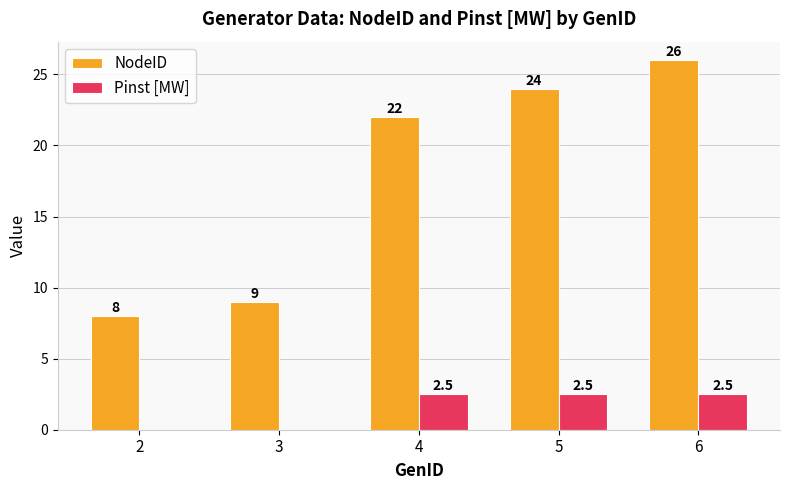

Where does the Pinst [MW] series first go above 2?

4